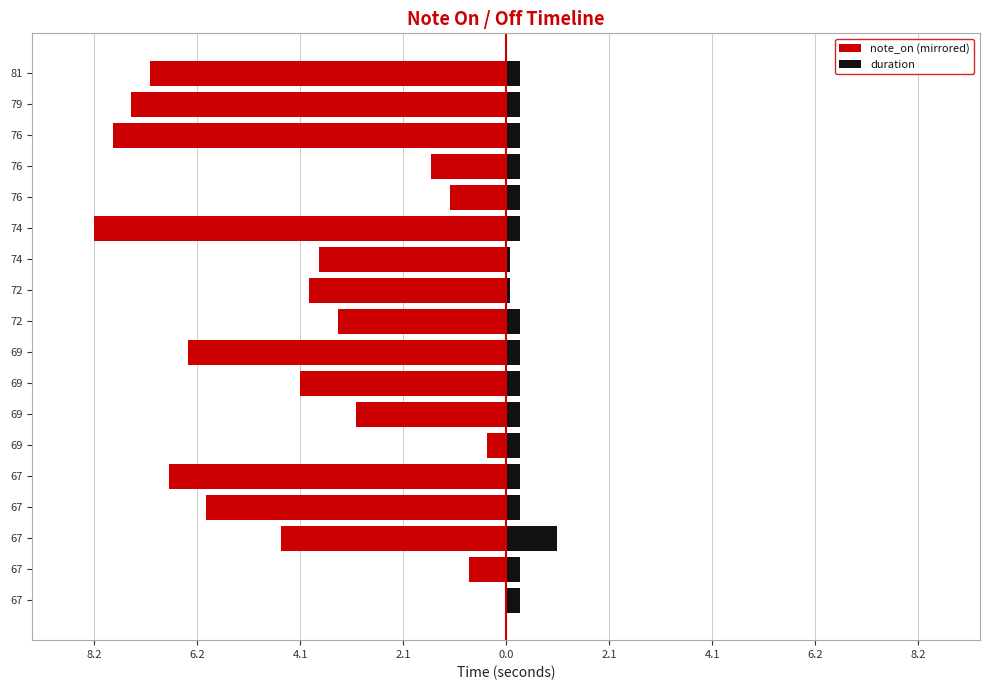

How many bars are there in total?

36